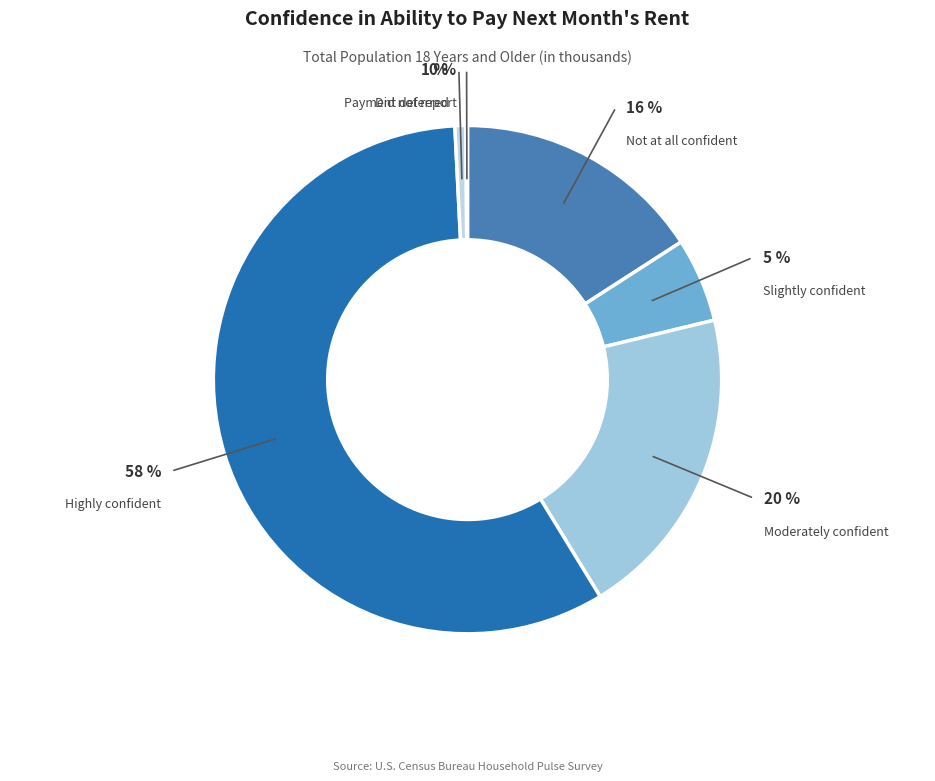

Count the number of slices in the pie.

6